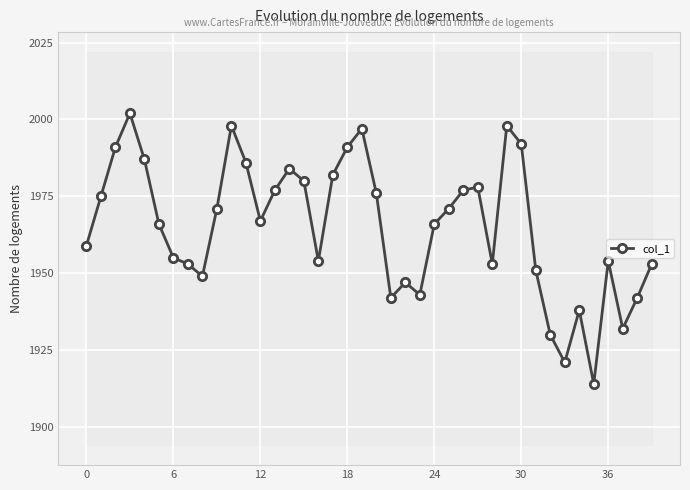

What is the label of the 26th point from the left?

25